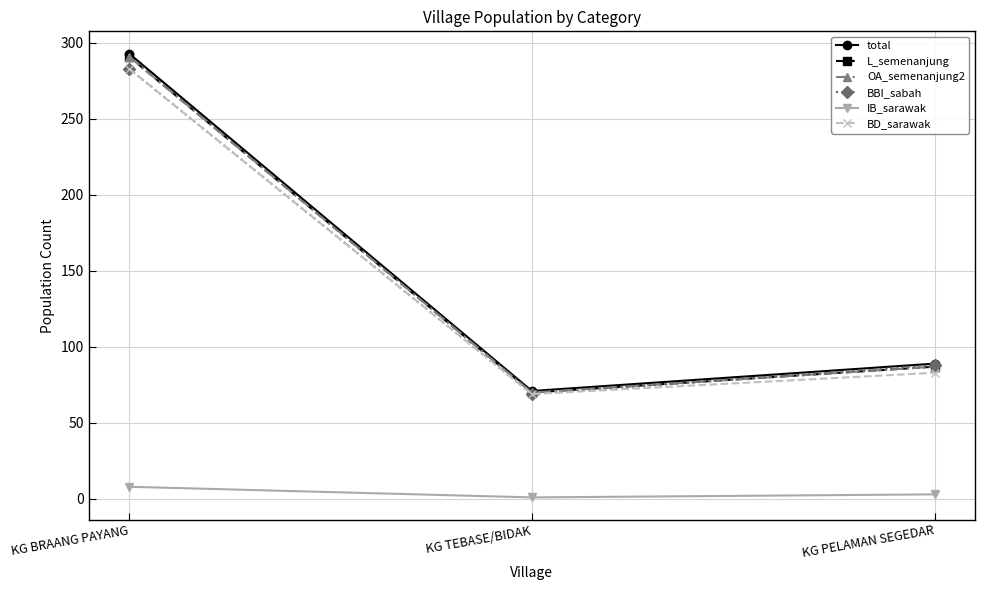

Is this an area chart (filled region under the line)?

No